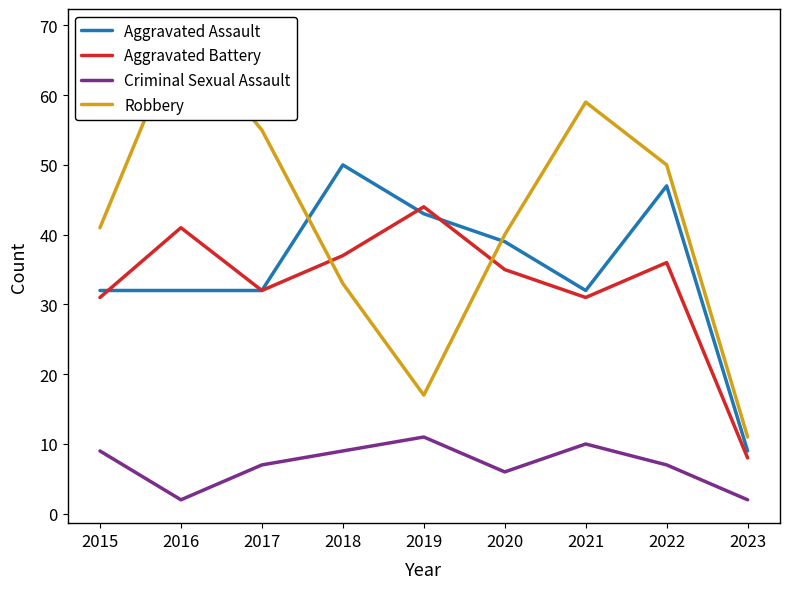

Which series has the largest range (max minus min)?

Robbery